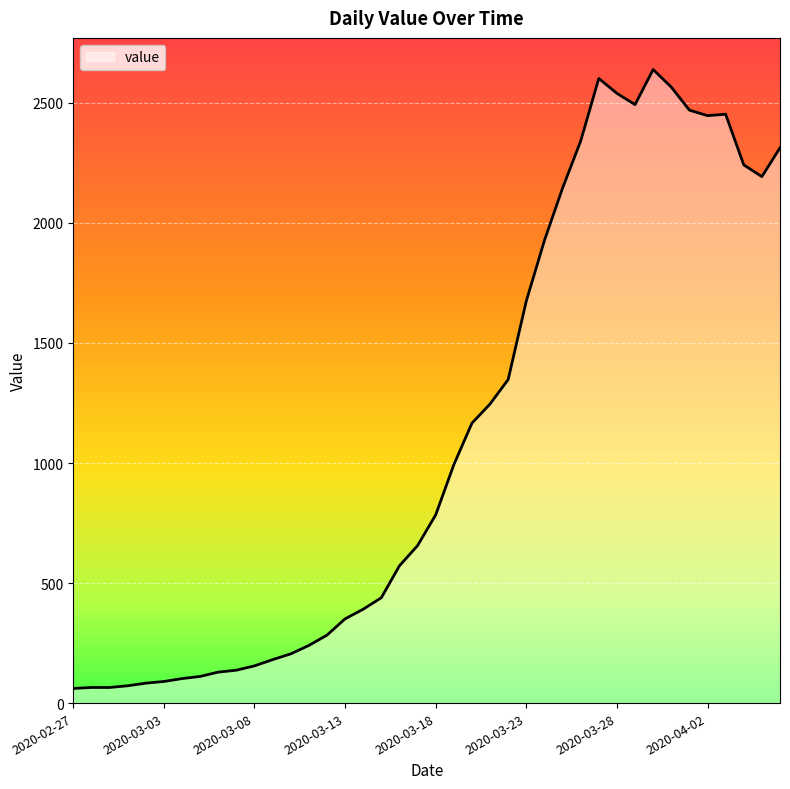

How many lines are shown in the chart?

1